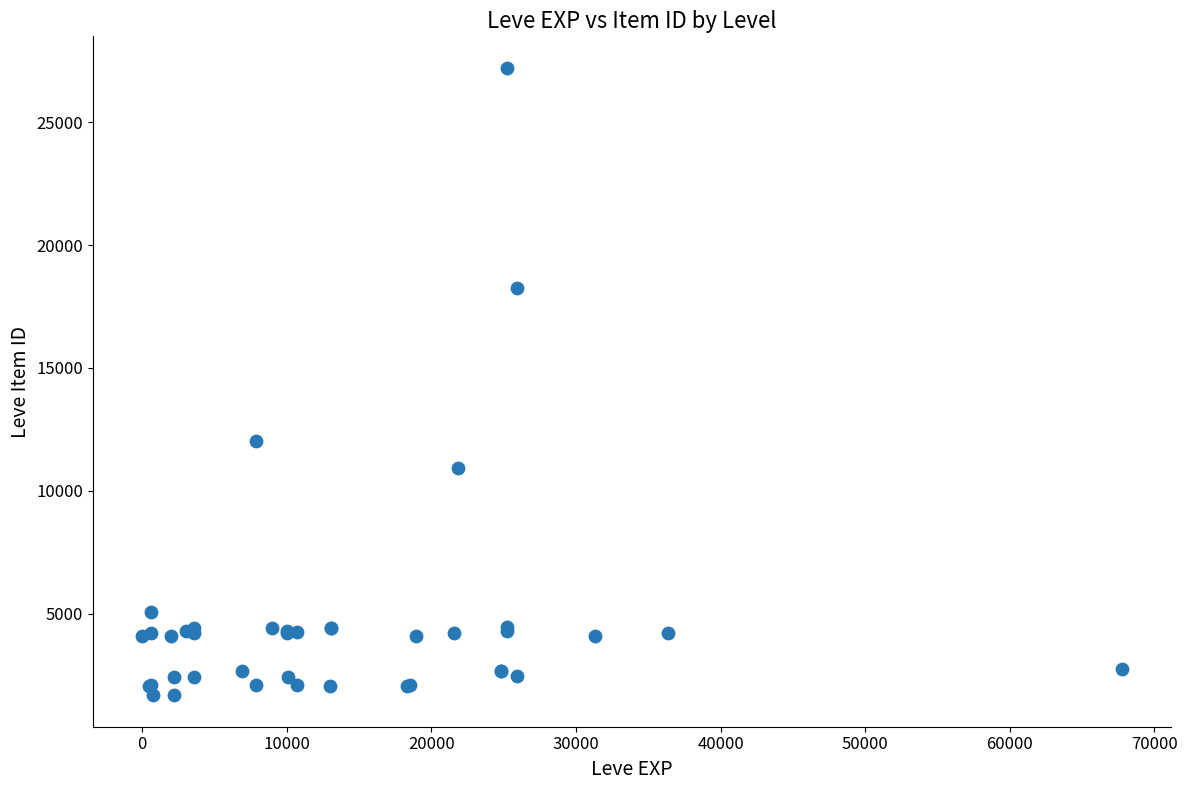

What Y value in the scatter plot is closest to 14448?

12018